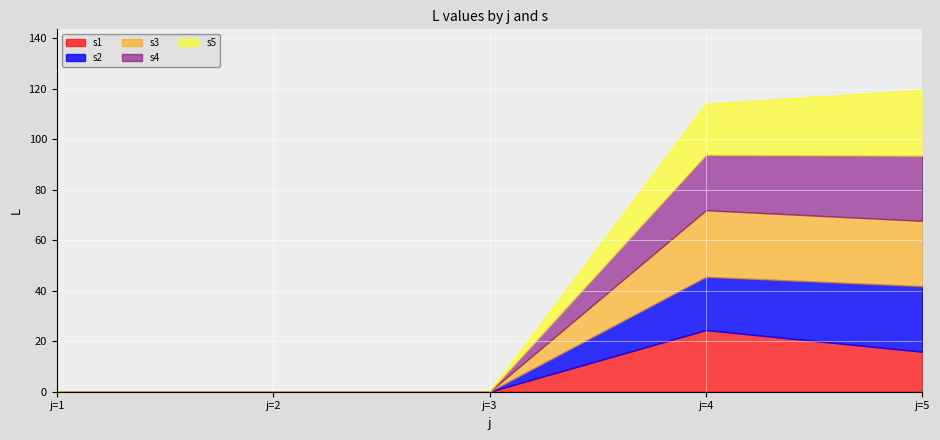

Which category has the lowest value in the s2 series?

1